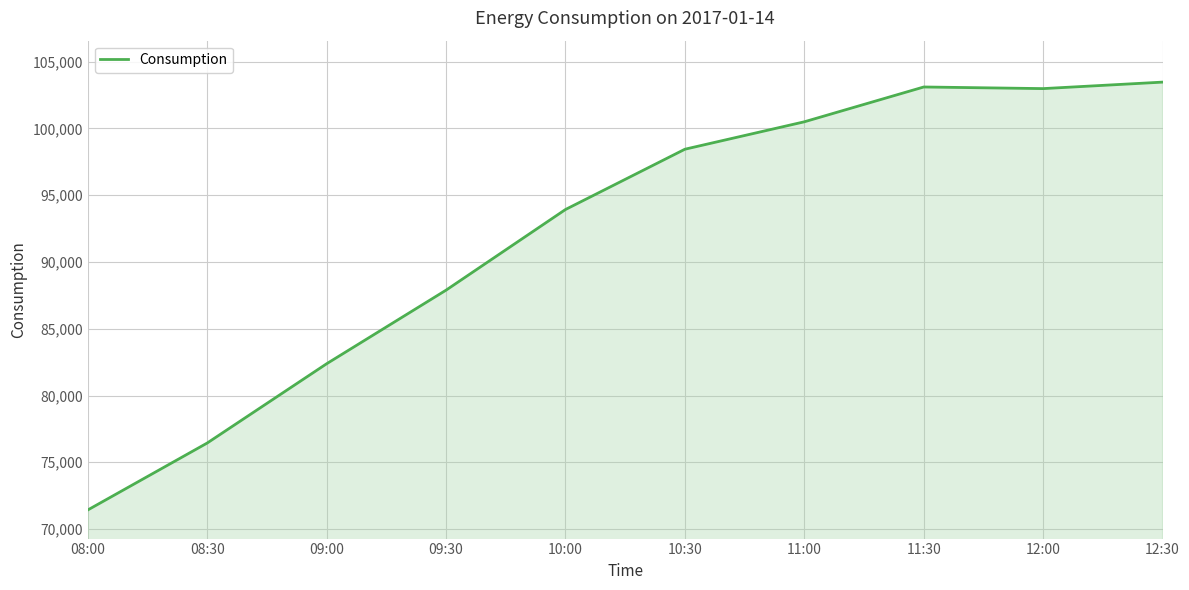

Between 09:30 and 08:00, which is larger?

09:30